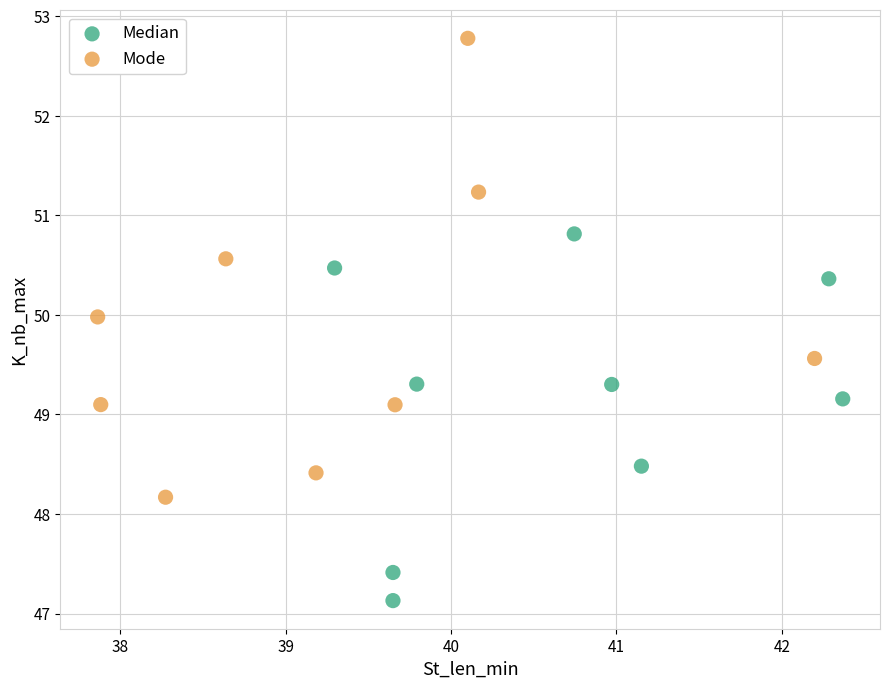

Which series reaches the maximum Y coordinate?

Mode